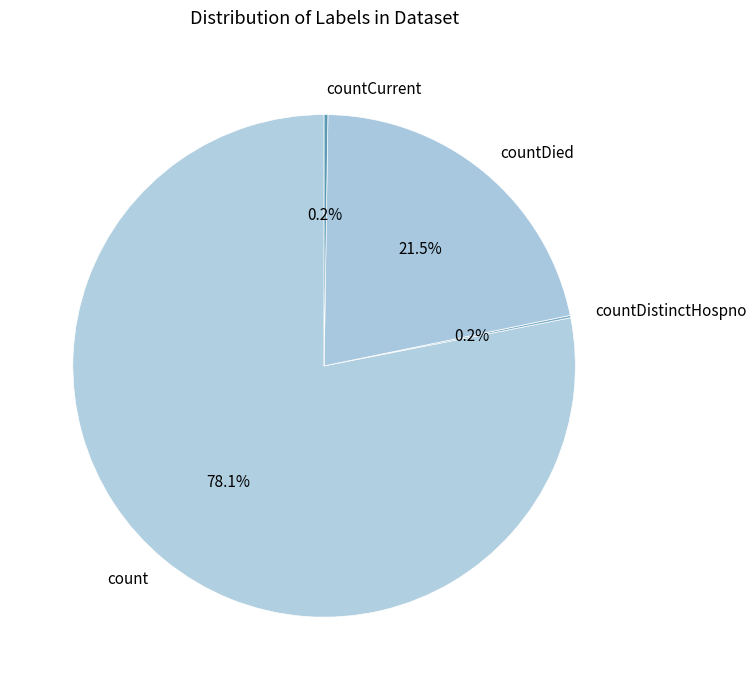

Is it true that count is 78% of the pie?

True